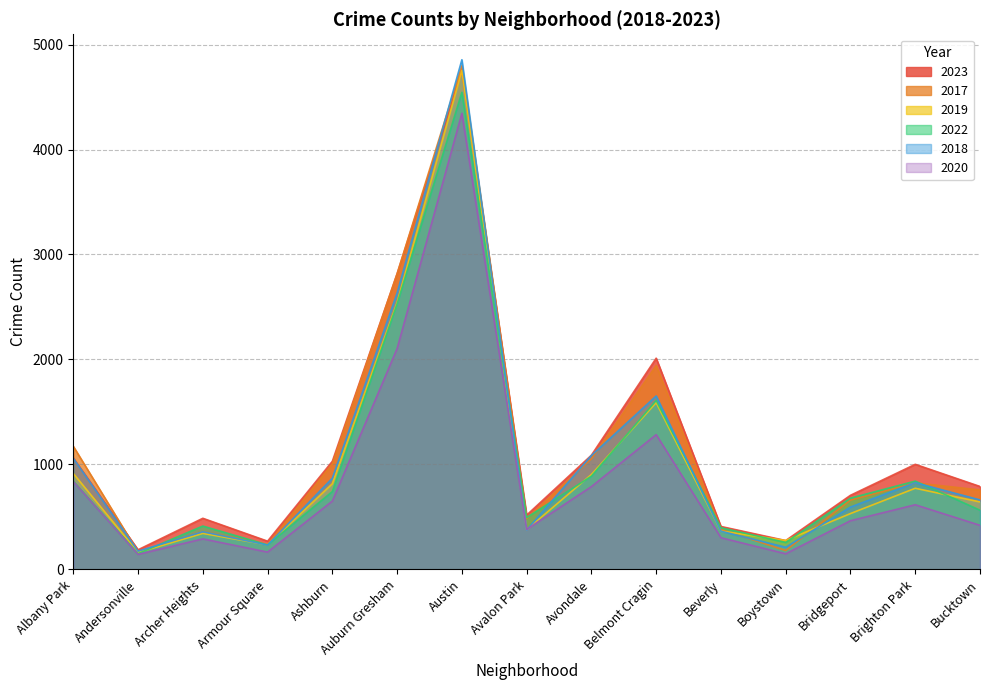

Which series has the largest range (max minus min)?

2018